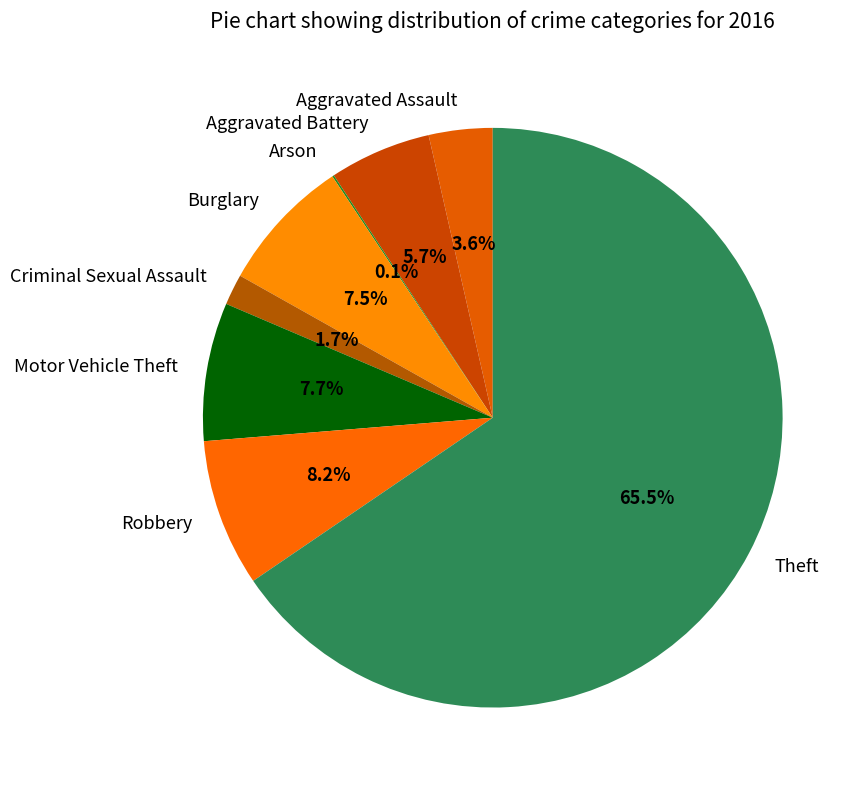

What is the ratio of the value at Burglary to the value at Motor Vehicle Theft?

1.0